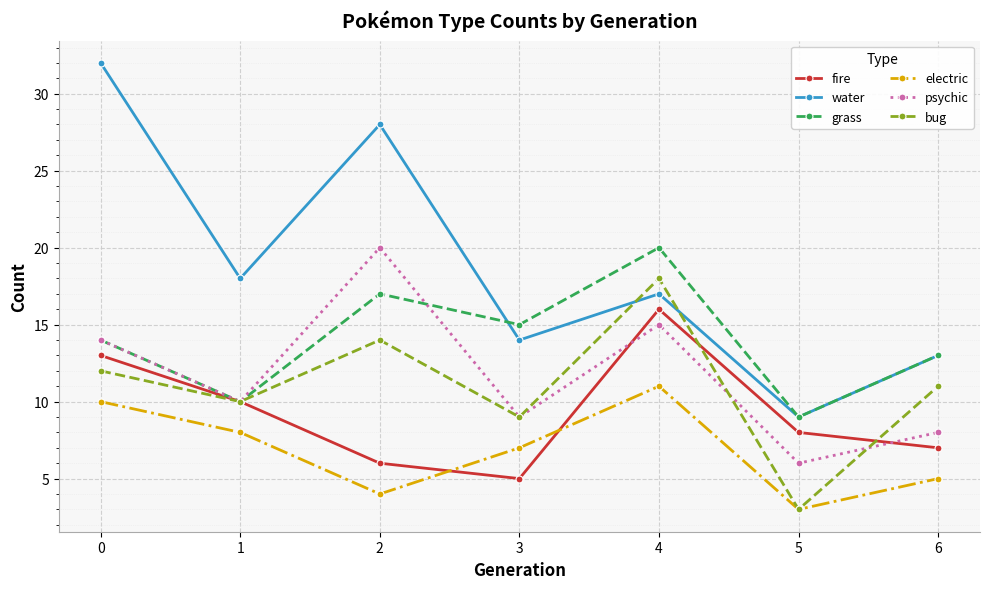

Rank the categories by psychic value from lowest to highest.

5, 6, 3, 1, 0, 4, 2